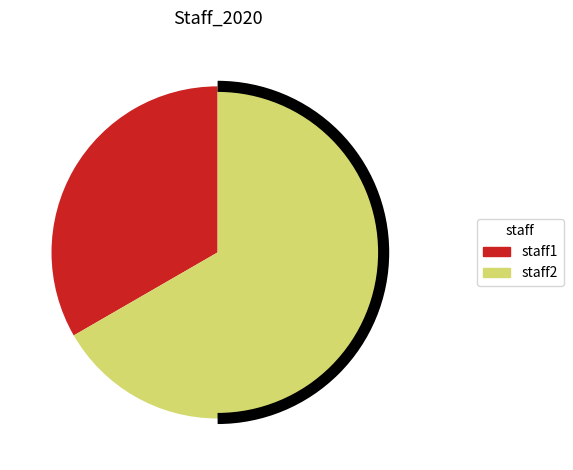

Which category has the biggest portion of the pie?

staff2